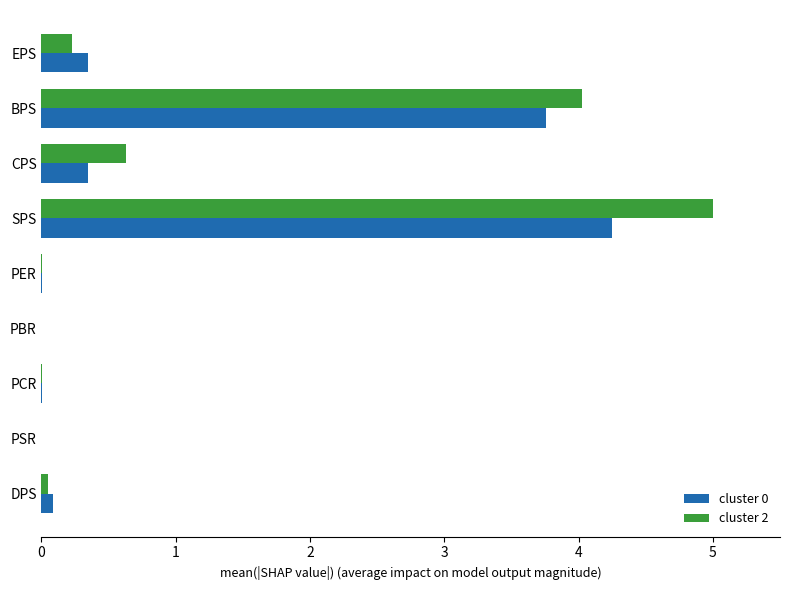

What is the average value of the cluster 2 series?

1.1